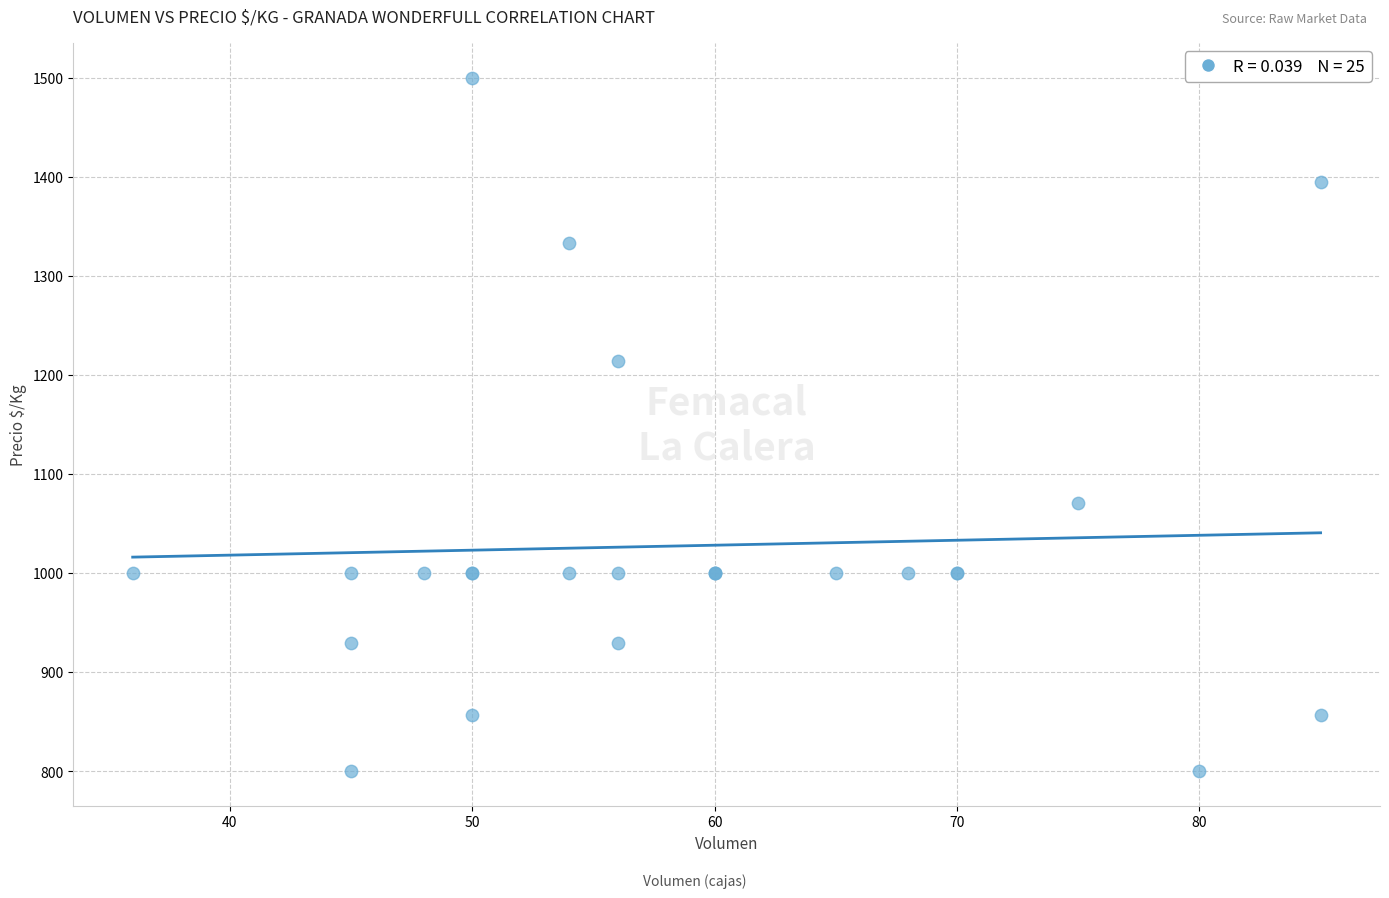

What Y value in the scatter plot is closest to 1150?

1214